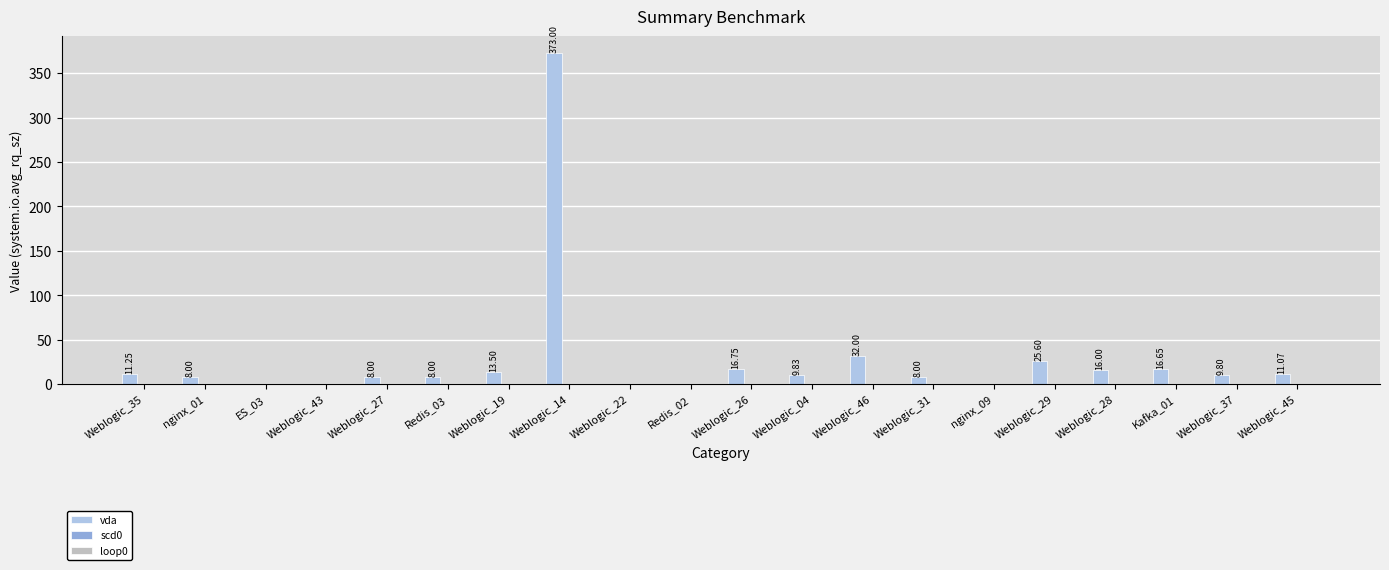

Between nginx_09 and Weblogic_46, which is larger?

Weblogic_46